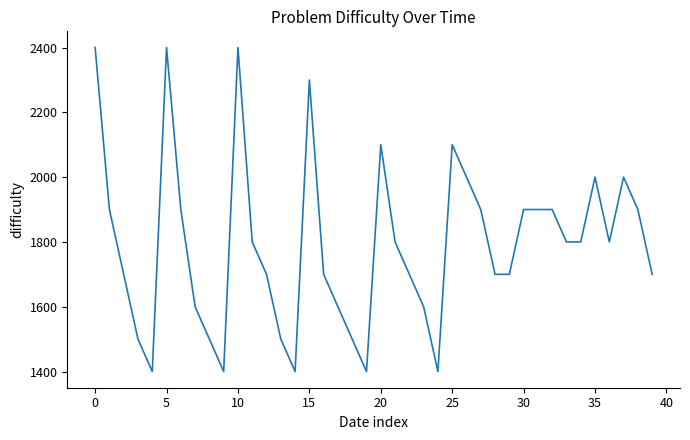

What is the difference between the maximum and minimum values?

1000